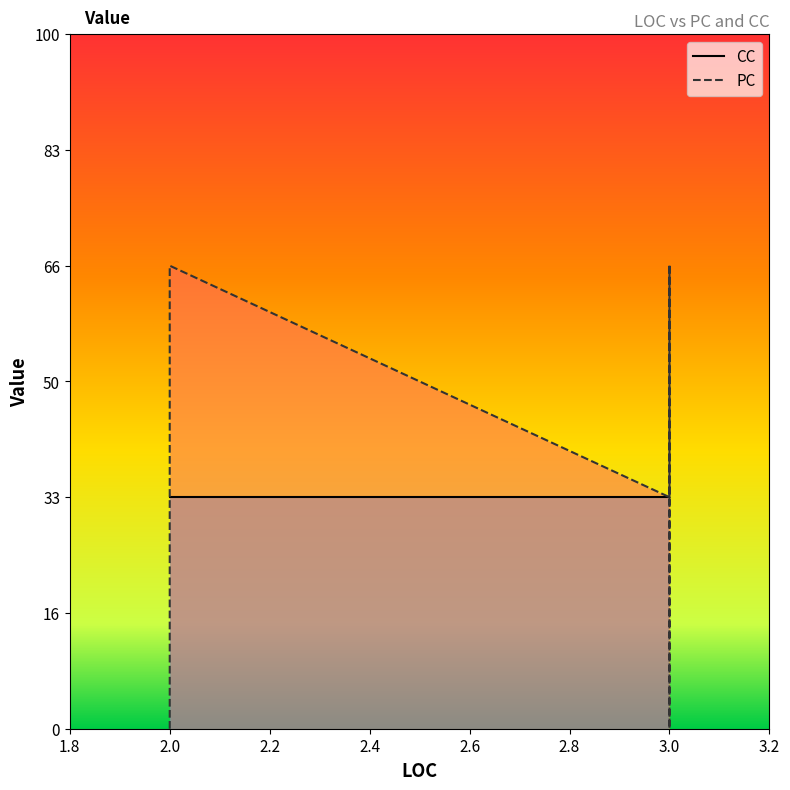

Does the chart display data point markers on the line(s)?

No